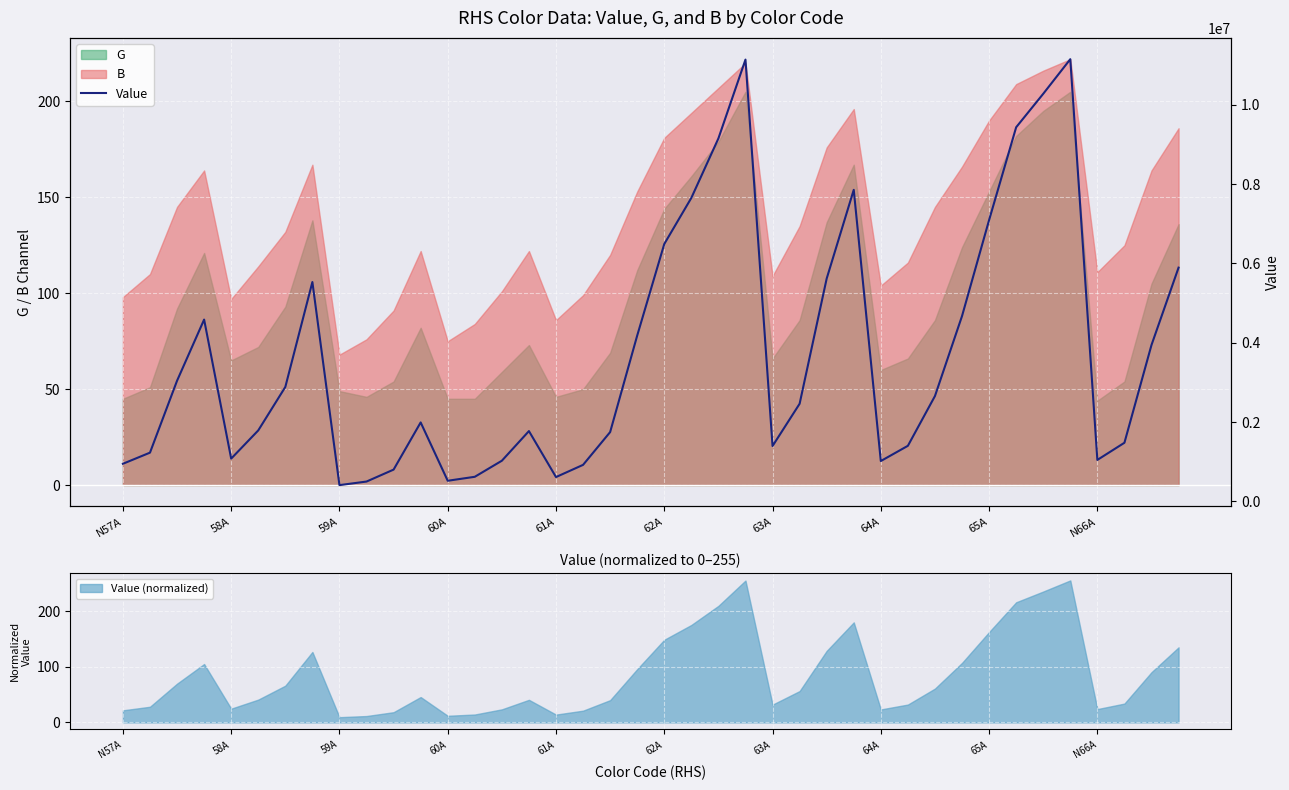

What is the smallest value displayed?

409836